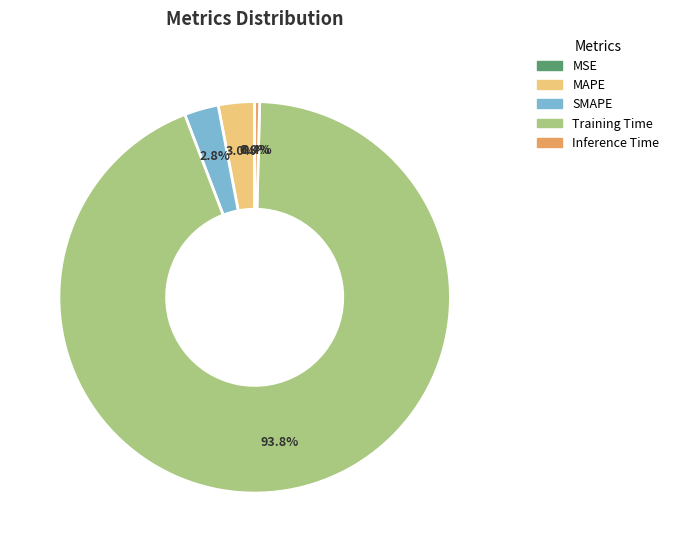

Which has a higher value, SMAPE or Inference Time?

SMAPE